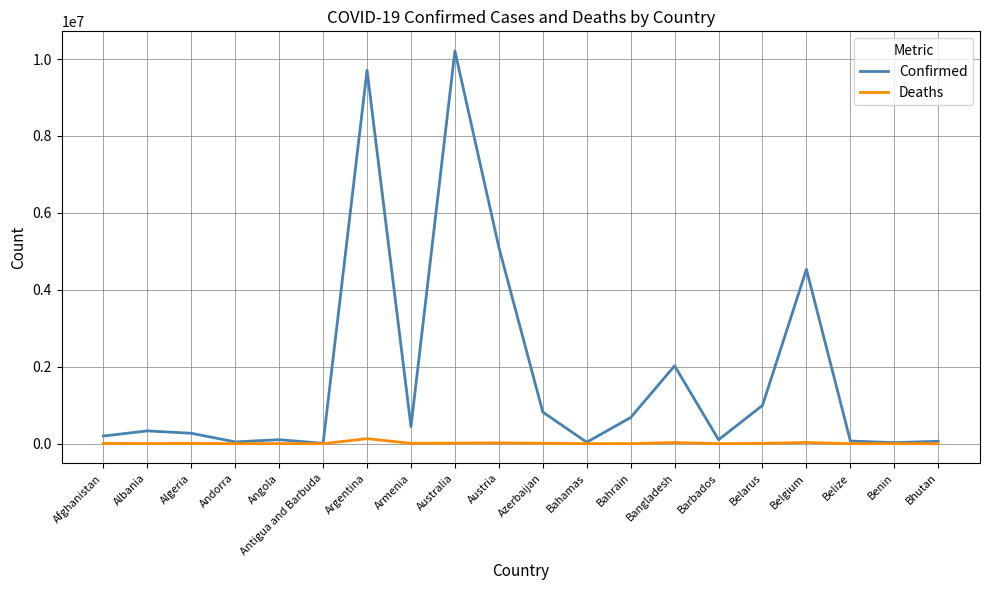

Is the value of Confirmed at Belgium greater than the value of Deaths at Austria?

Yes